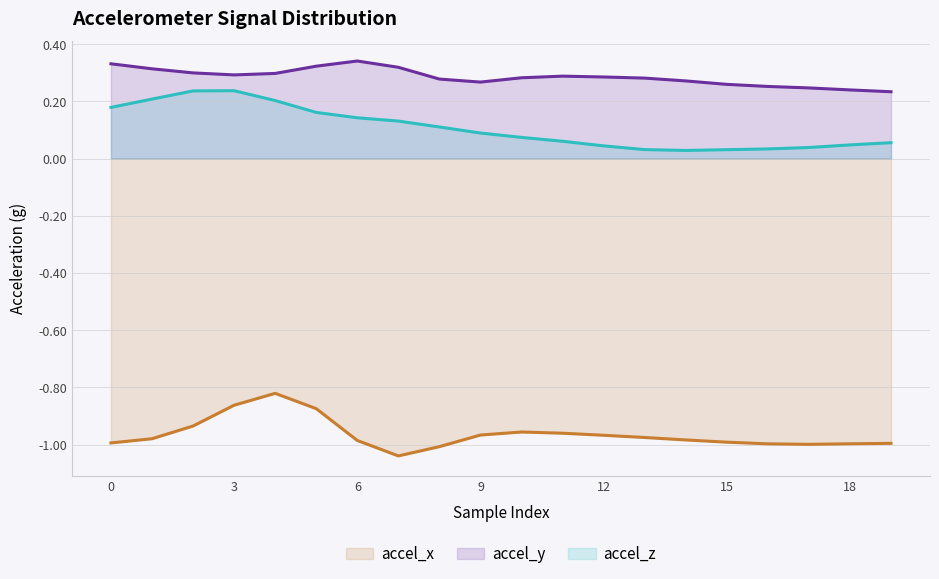

True or false: accel_z and accel_x cross at least once.

False